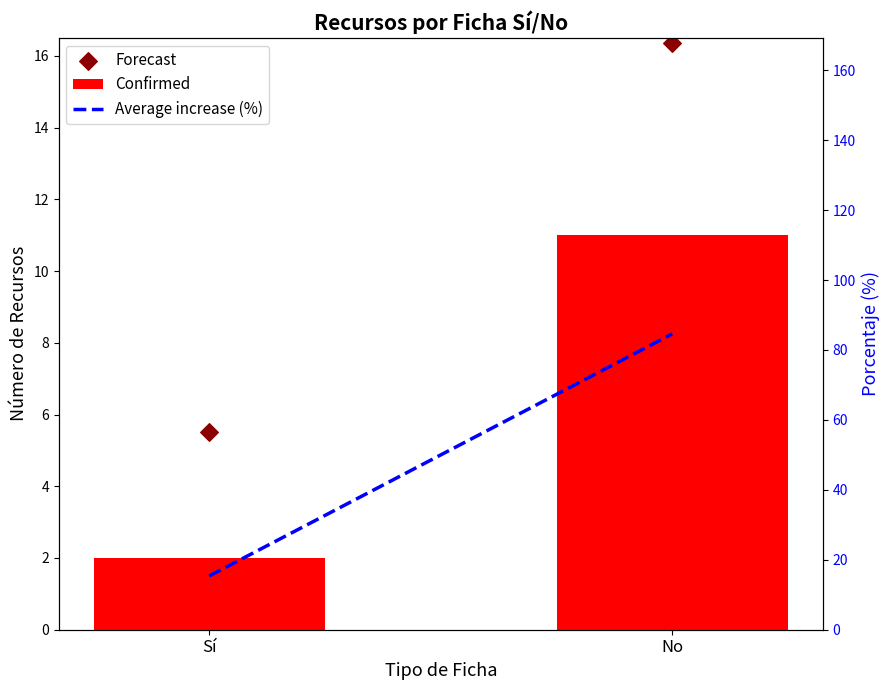

What are all the series names shown in the legend?

Confirmed, Forecast, Average increase (%)